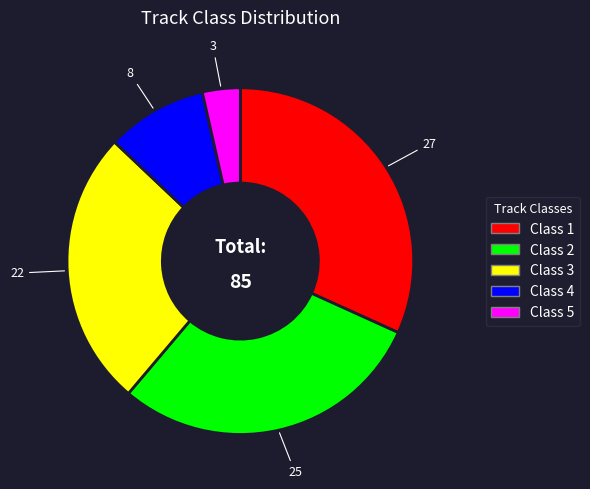

What is the largest slice in the pie chart?

Class 1